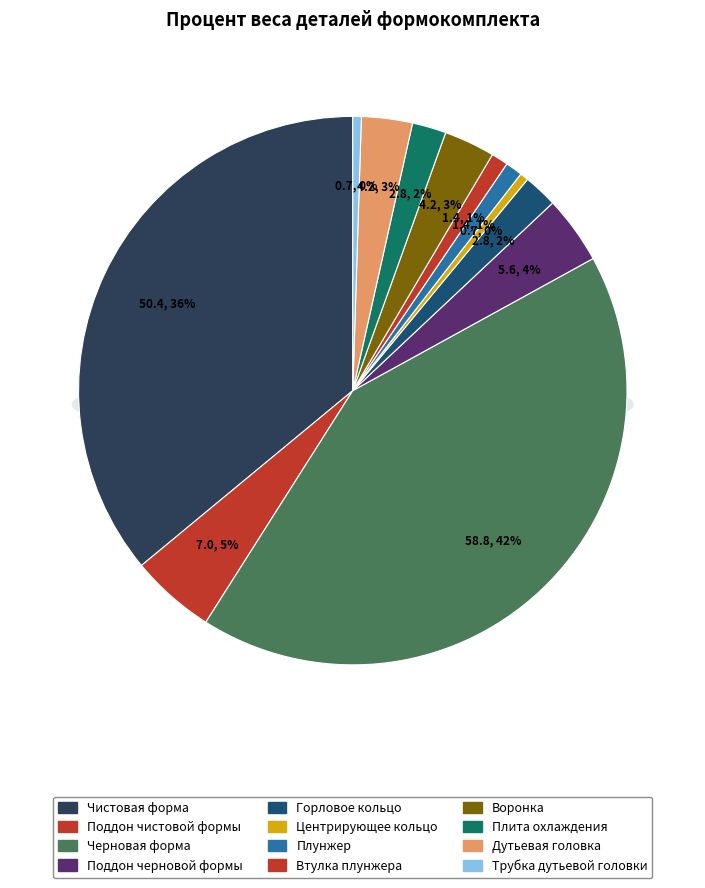

How many slices are in this pie chart?

12